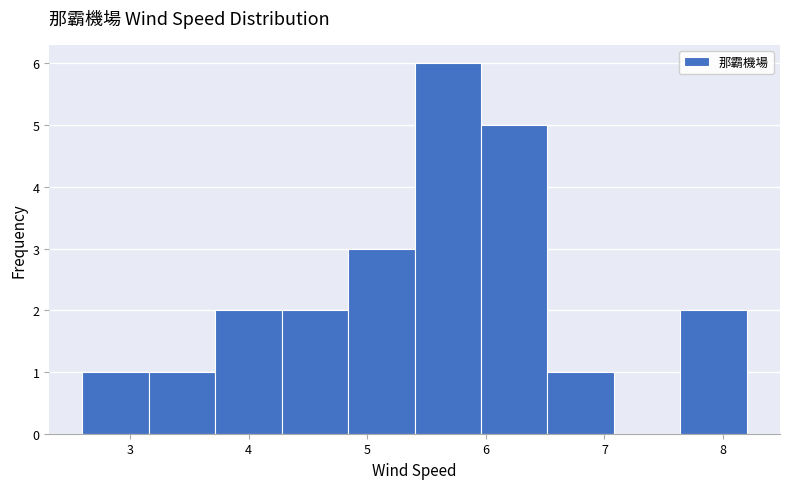

Reading left to right, transcribe this chart: for each bar, give the range it covers on the x-axis and its height. Neither the bar edges nor the heights are printed on the chart, so give them approximately, as read against the axes.

2.60 to 3.16: 1
3.16 to 3.72: 1
3.72 to 4.28: 2
4.28 to 4.84: 2
4.84 to 5.40: 3
5.40 to 5.96: 6
5.96 to 6.52: 5
6.52 to 7.08: 1
7.08 to 7.64: 0
7.64 to 8.20: 2